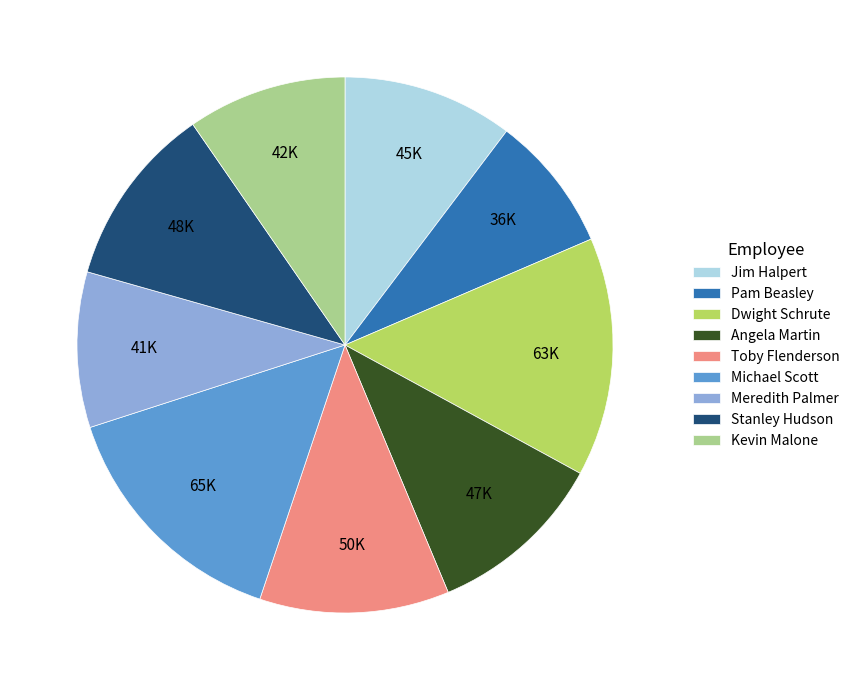

Do Meredith Palmer and Stanley Hudson together represent more than half of the pie?

No